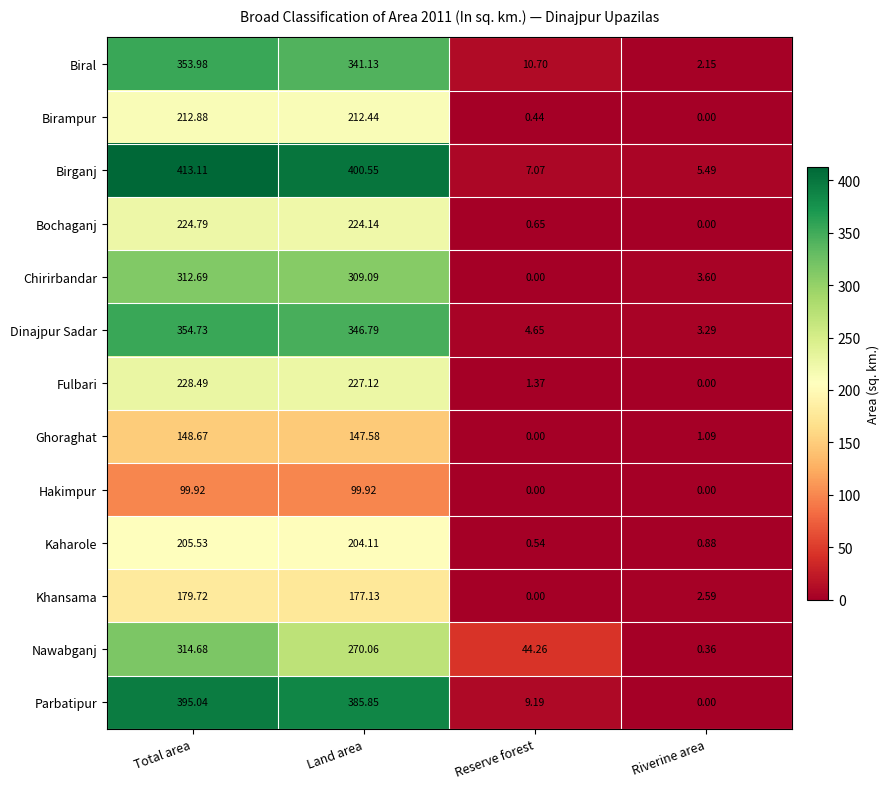

Which series has the widest spread of values?

Birganj